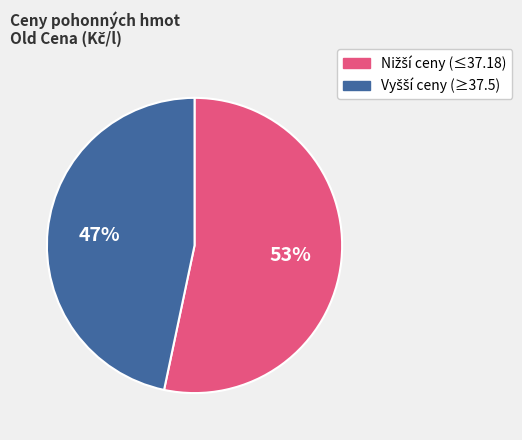

How many slices are in this pie chart?

2